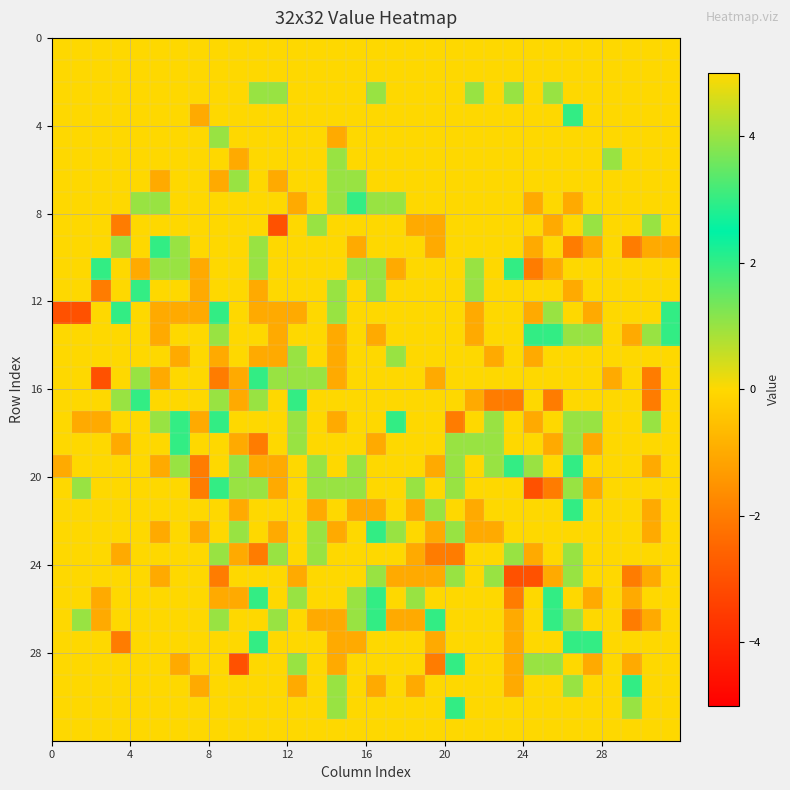

What is the greatest value displayed?

5